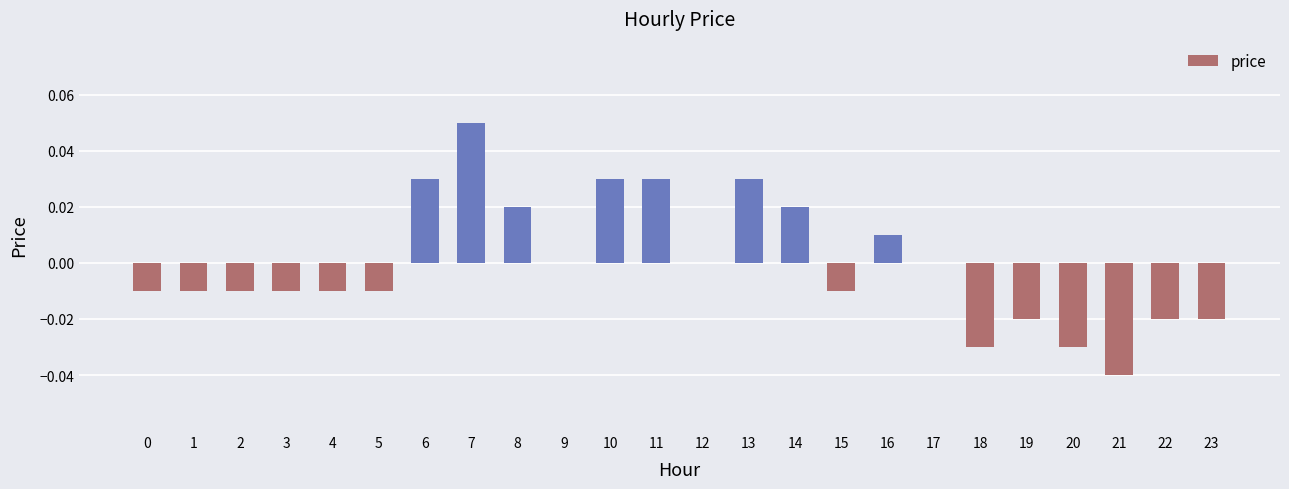

Which has a higher value, 16 or 20?

16